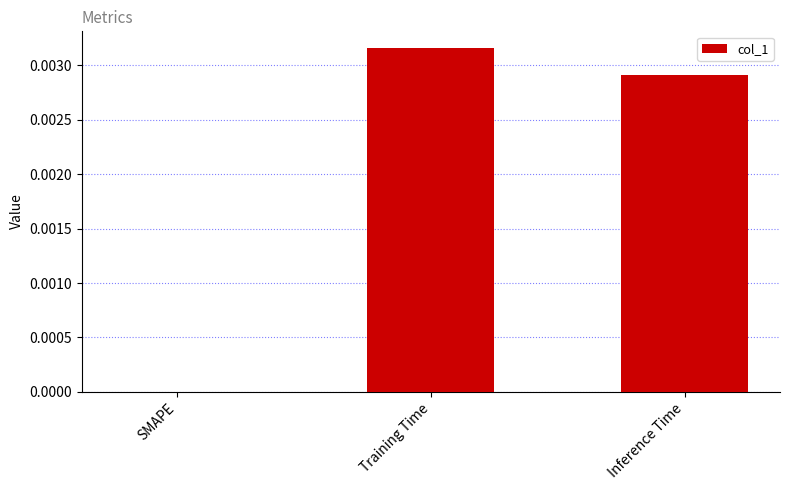

Count the values in the range 0 to 1.

3